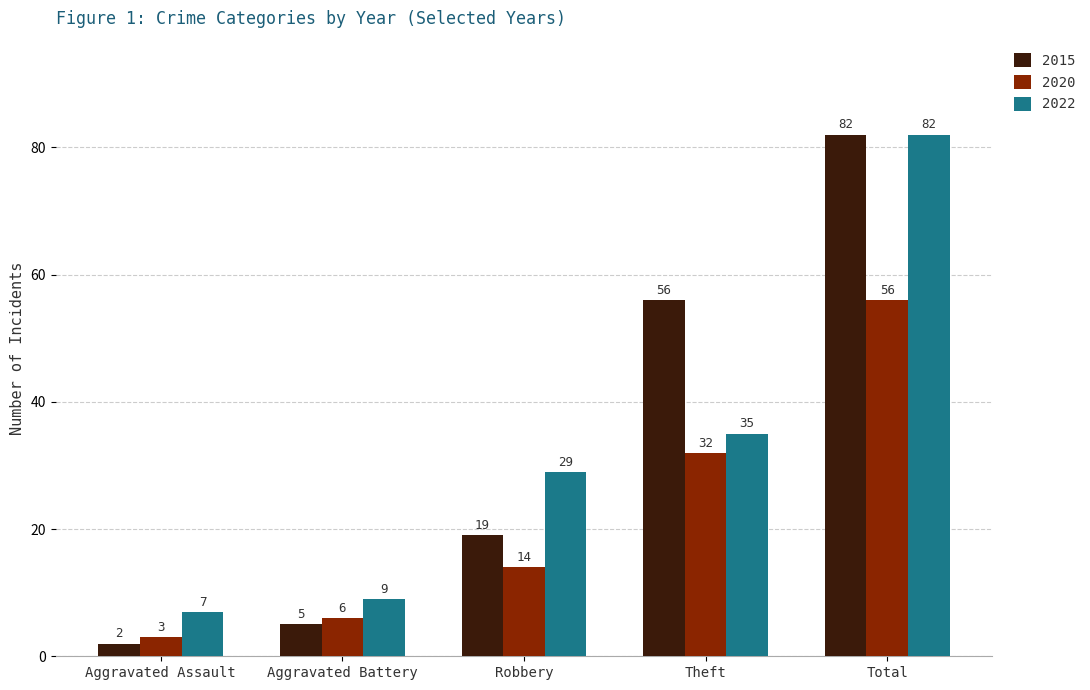

What is the difference between the maximum and second lowest values in the 2020 series?

50